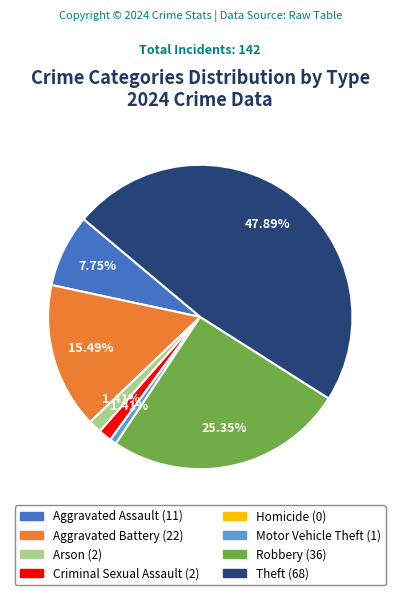

Which has a higher value, Aggravated Assault or Robbery?

Robbery